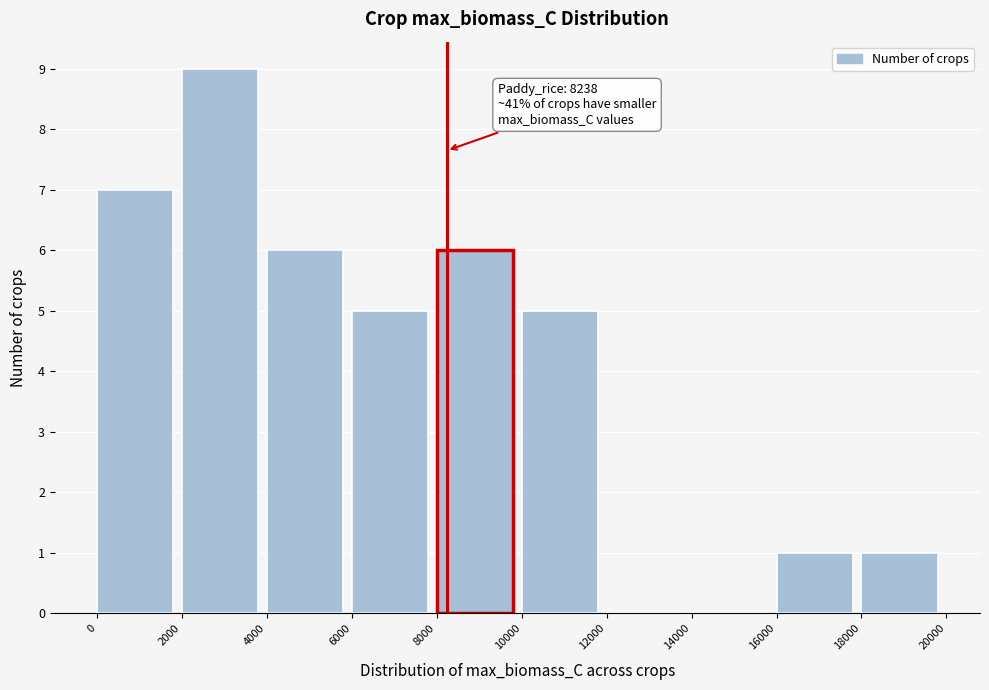

Which range on the x-axis has the tallest bar?

2000 to 4000